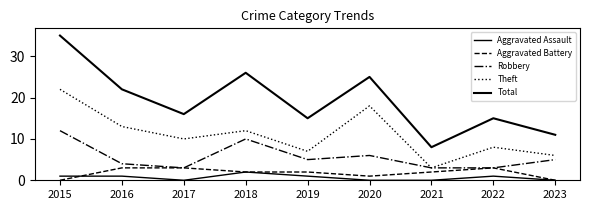

True or false: Aggravated Battery and Robbery intersect in this chart.

False